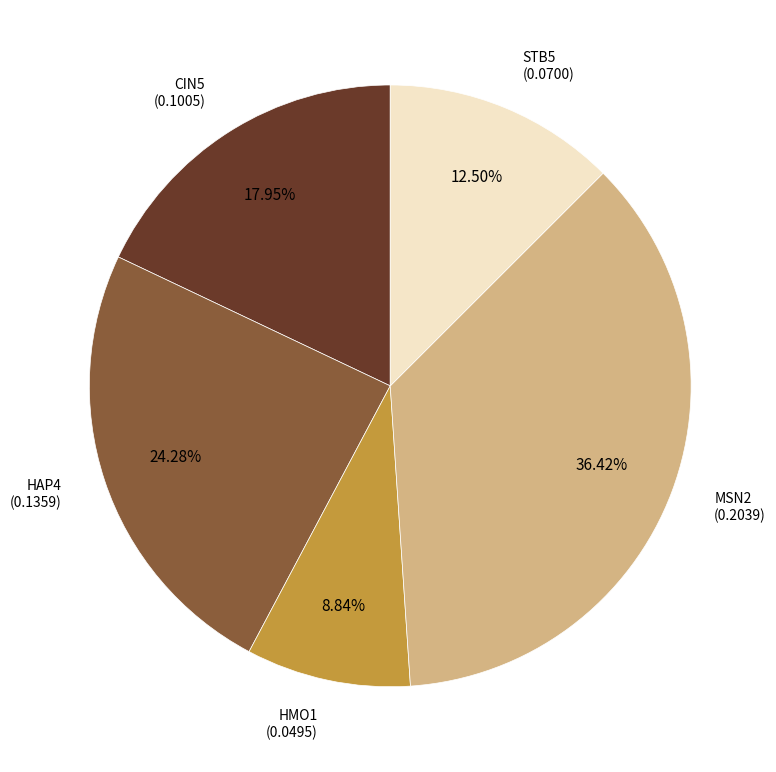

True or false: HAP4 accounts for 30% of the total.

False